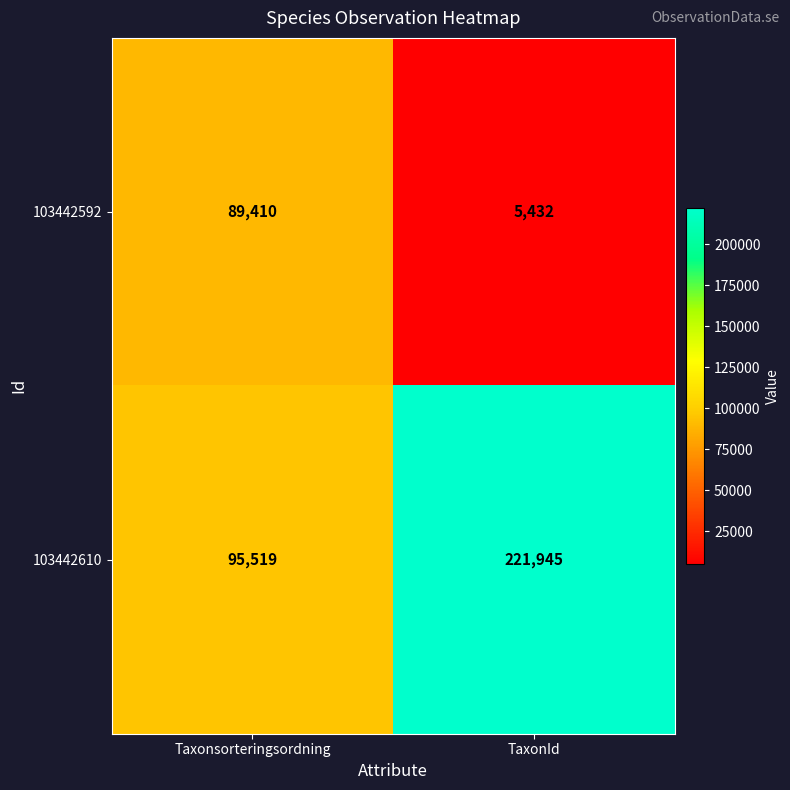

How many categories are shown in the chart?

2